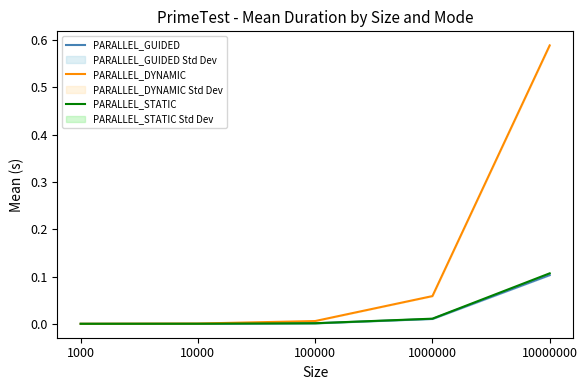

What is the difference between the PARALLEL_DYNAMIC values at 100000 and 10000000?

0.6